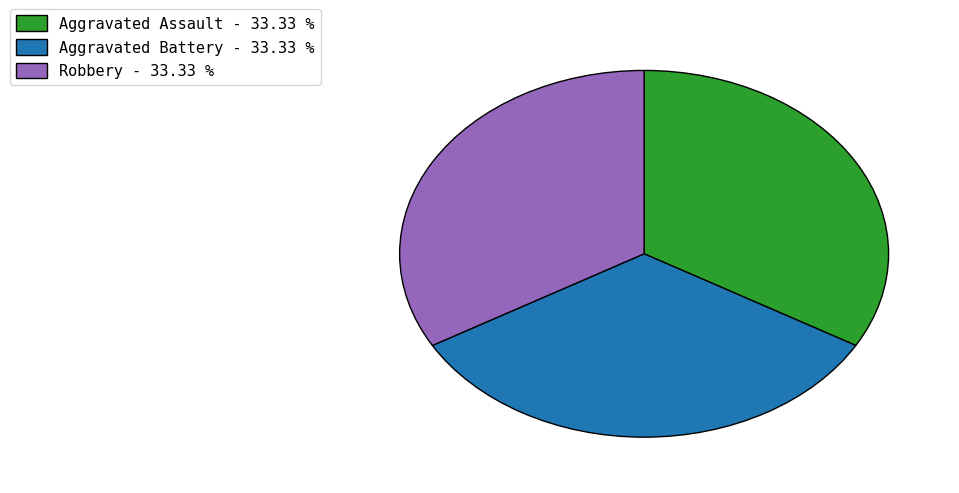

Is the sum of Aggravated Assault - 33.33 % and Aggravated Battery - 33.33 % greater than half?

Yes